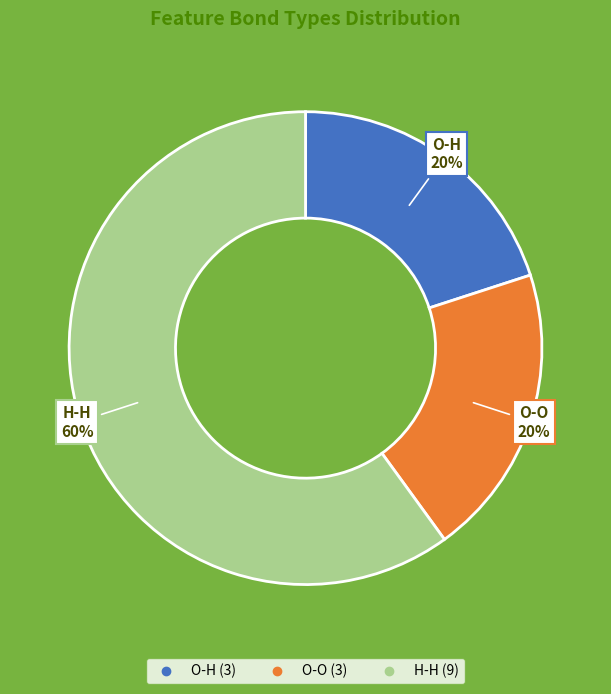

Which slice is the largest?

H-H